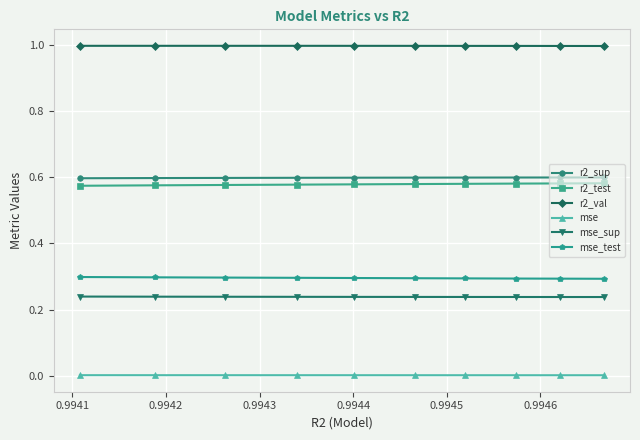

At how many categories does at least one series exceed 0?

10